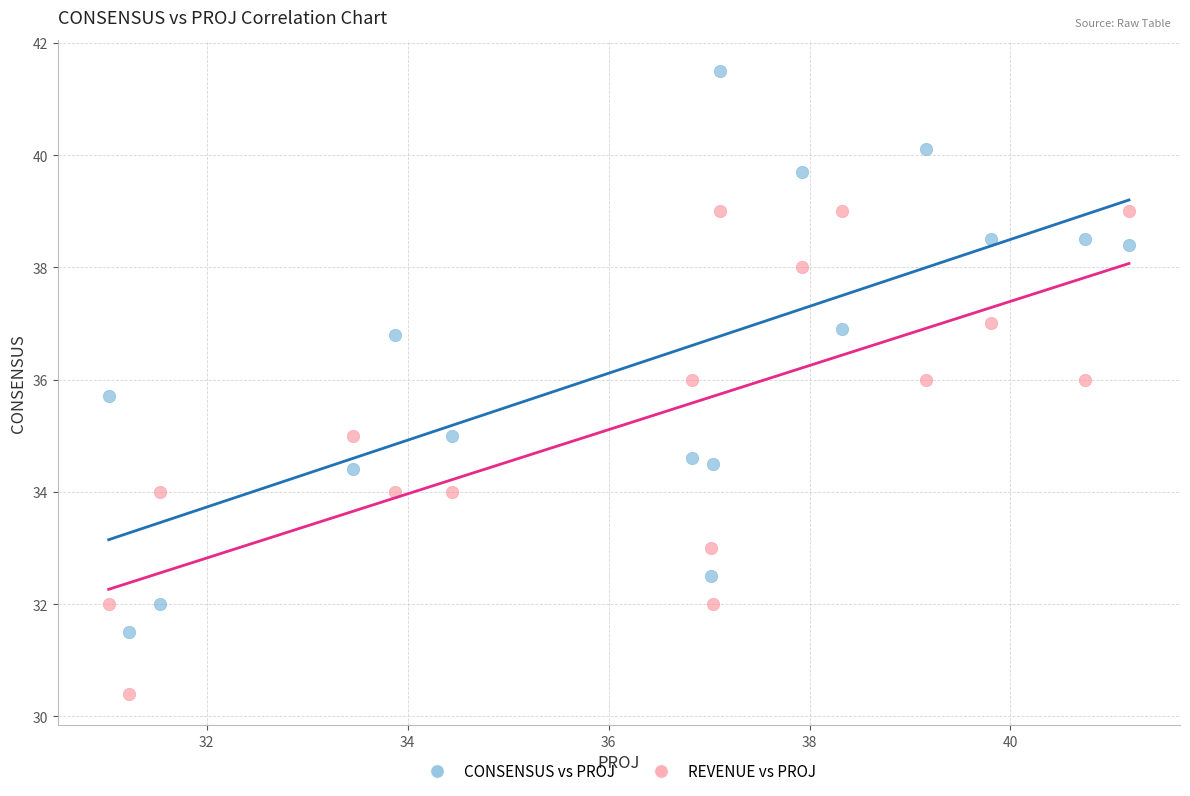

Which series has the largest Y range (max minus min)?

CONSENSUS vs PROJ